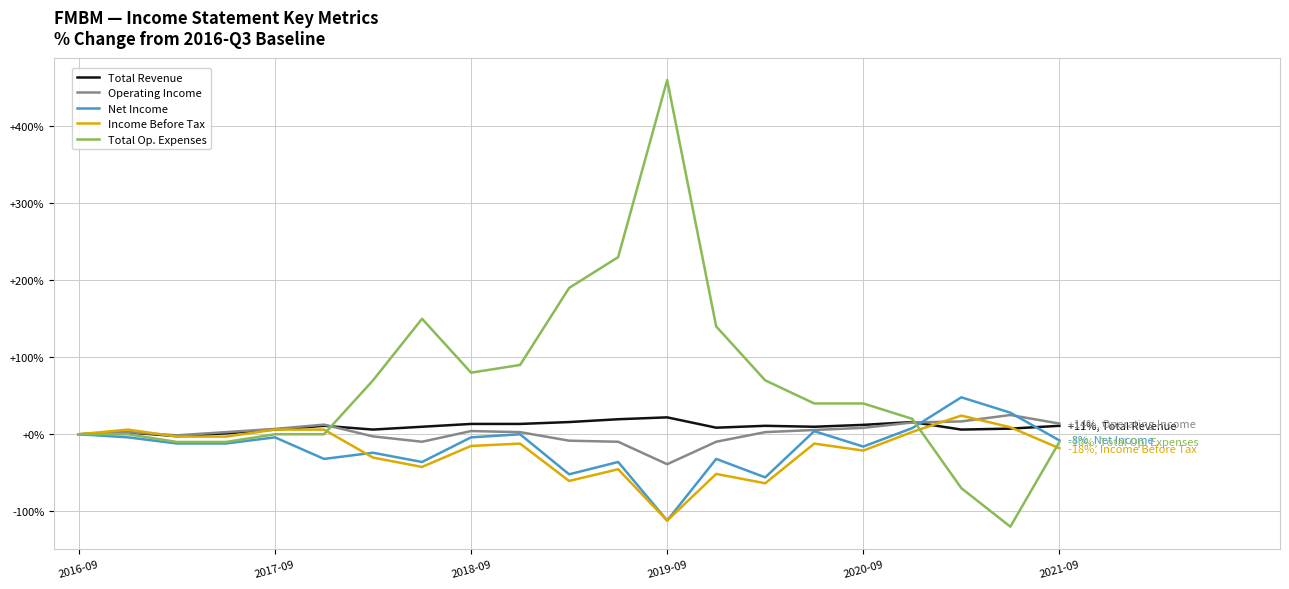

Which series has the largest total across all categories?

Total Op. Expenses